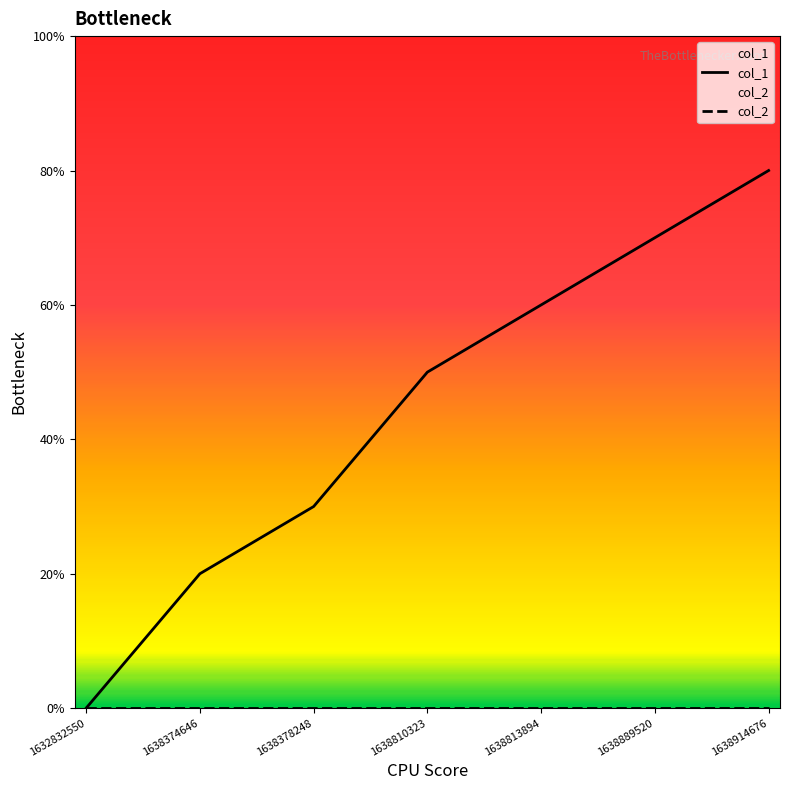

At 1638374646, list the series in order from largest to smallest.

col_1, col_2